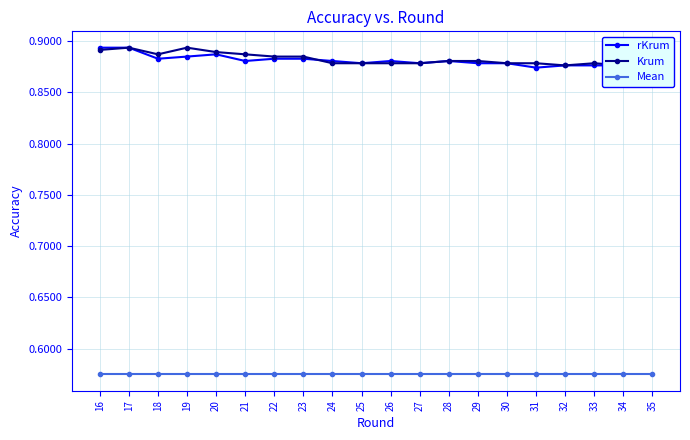

What is the total value across all series at 16?

2.4